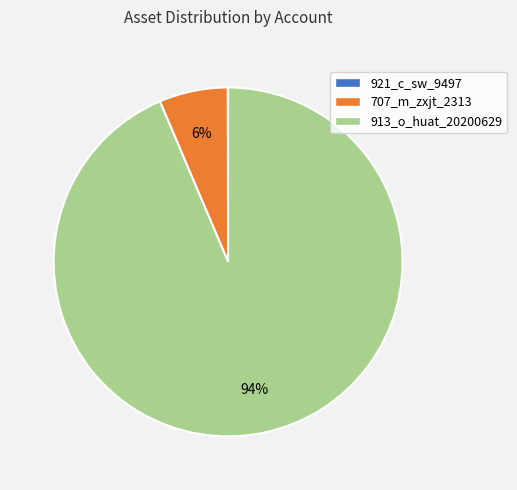

To the nearest percent, what portion does 707_m_zxjt_2313 represent?

6%